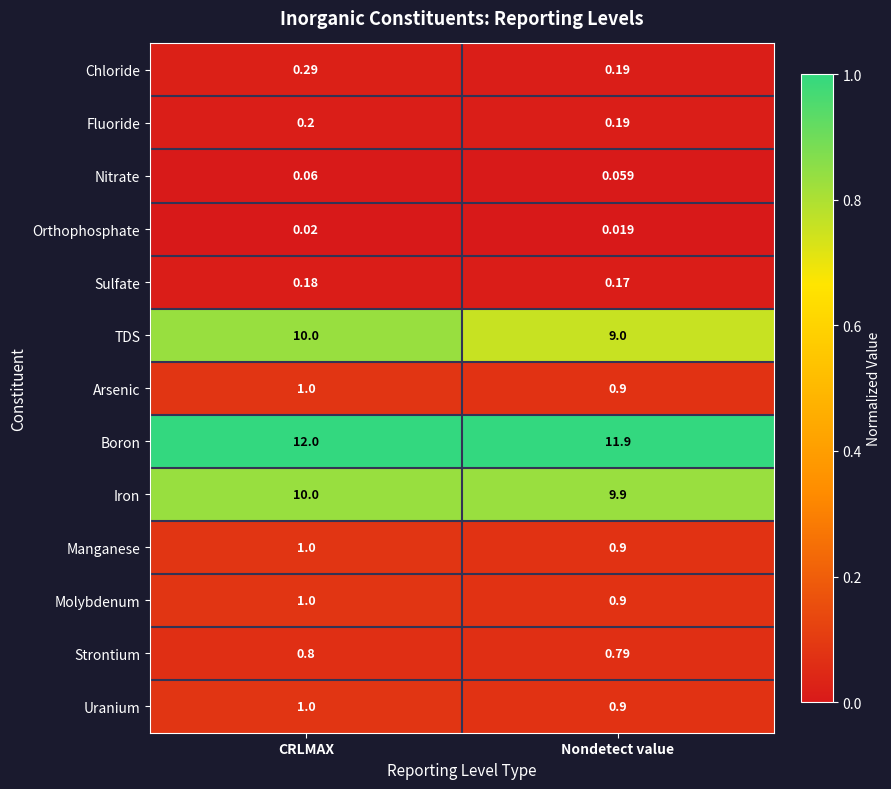

Which series changed the most between CRLMAX and Nondetect value?

TDS